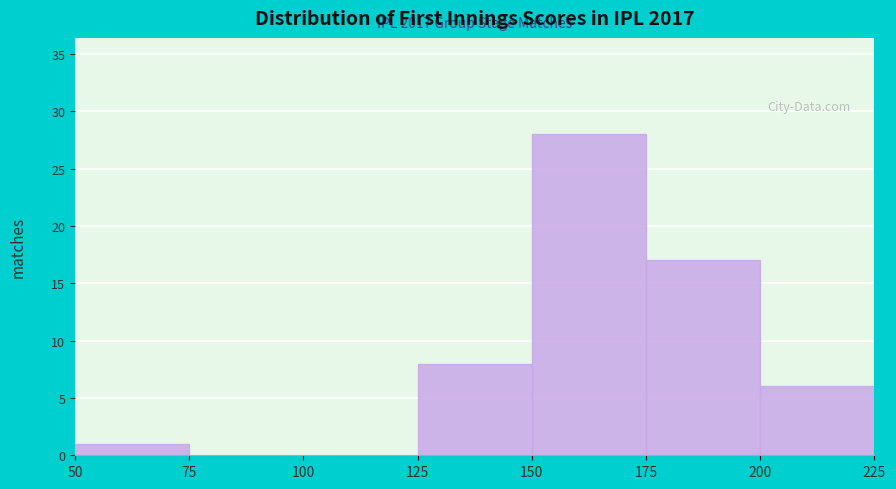

Which range on the x-axis has the tallest bar?

150 to 175